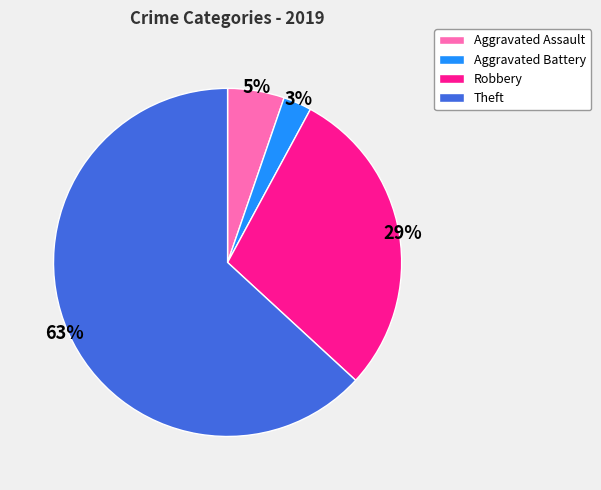

To the nearest percent, what is the combined percentage of Theft and Aggravated Assault?

68%